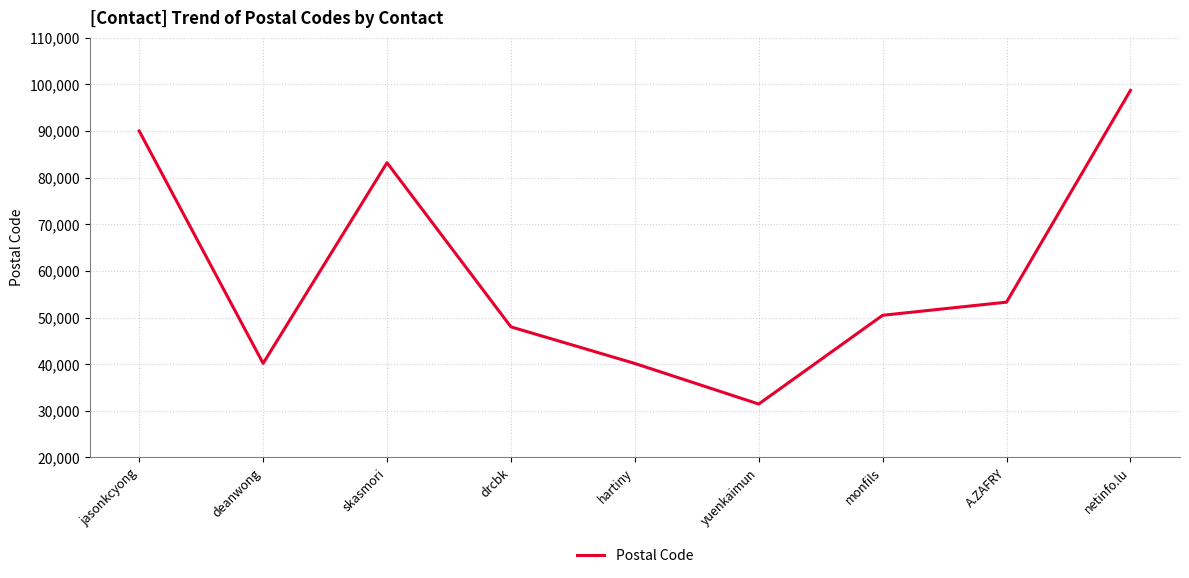

Which label corresponds to the smallest value in the chart?

yuenkaimun